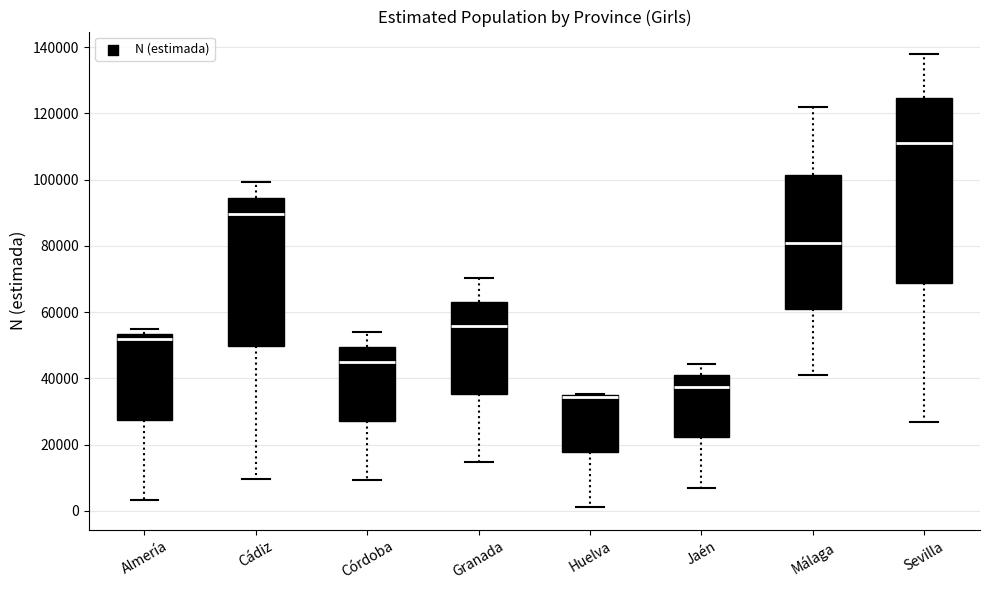

Reading left to right, transcribe this box plot: for each box, give where its median line is, the range the box spans, and where its two whiskers end, as read against the y-axis. The values are not printed on the chart, so give them approximately, as read against the axis.

Almería: median 52000, box 28000 to 54000, whiskers 4000 to 54000 (just above the box's upper edge)
Cádiz: median 90000, box 50000 to 94000, whiskers 10000 to 100000
Córdoba: median 44000, box 28000 to 50000, whiskers 10000 to 54000
Granada: median 56000, box 36000 to 64000, whiskers 14000 to 70000
Huelva: median 34000 (drawn on the box's upper edge), box 18000 to 34000, whiskers 2000 to 36000
Jaén: median 38000, box 22000 to 40000, whiskers 6000 to 44000
Málaga: median 80000, box 60000 to 102000, whiskers 42000 to 122000
Sevilla: median 112000, box 68000 to 124000, whiskers 26000 to 138000